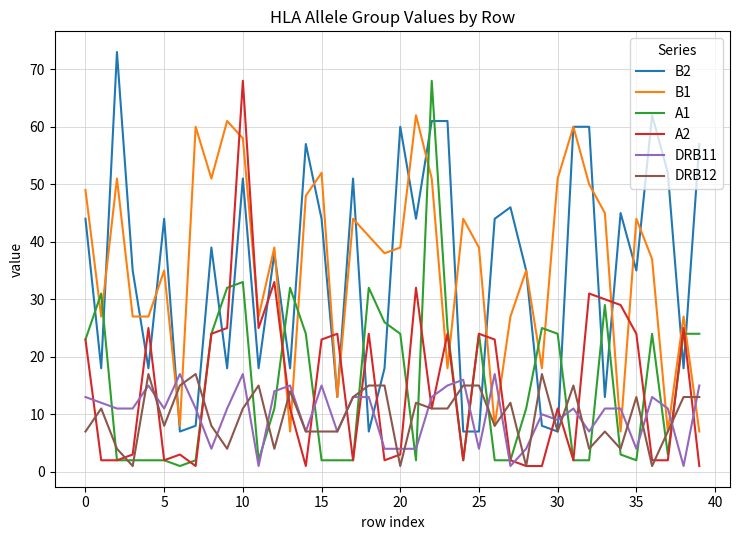

What is the minimum value for A1?

1